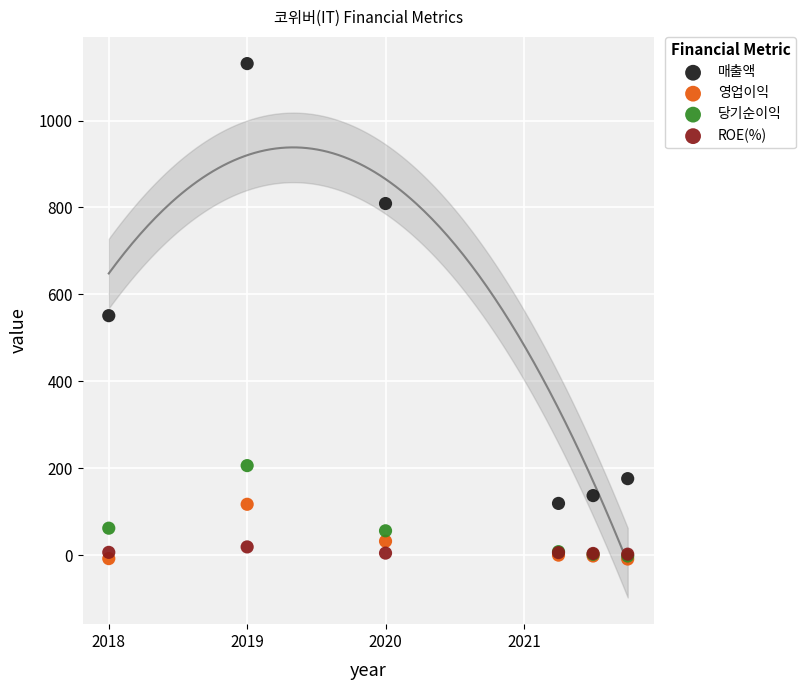

What are all the series names shown in the legend?

매출액, 영업이익, 당기순이익, ROE(%)